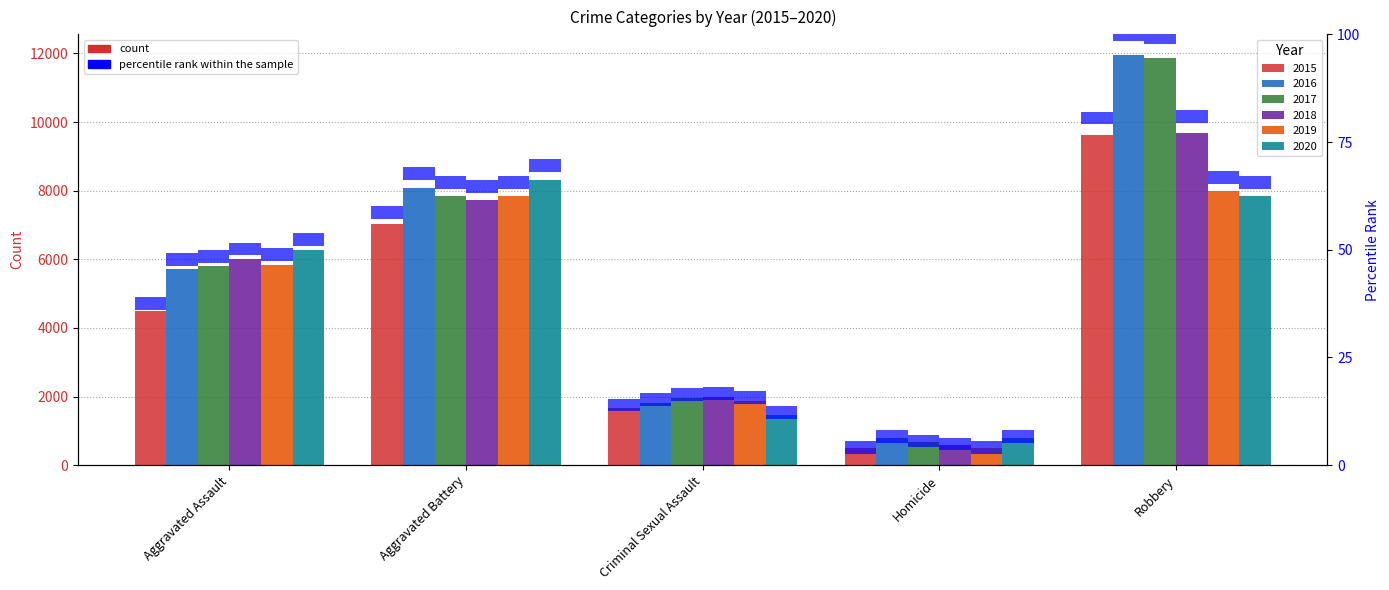

The 2017 series shows 7845 at Aggravated Battery. True or false?

True